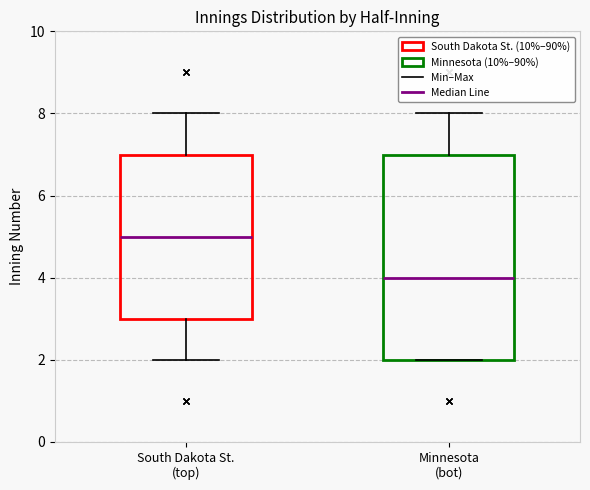

Which box has the highest median line?

South Dakota St. (top)